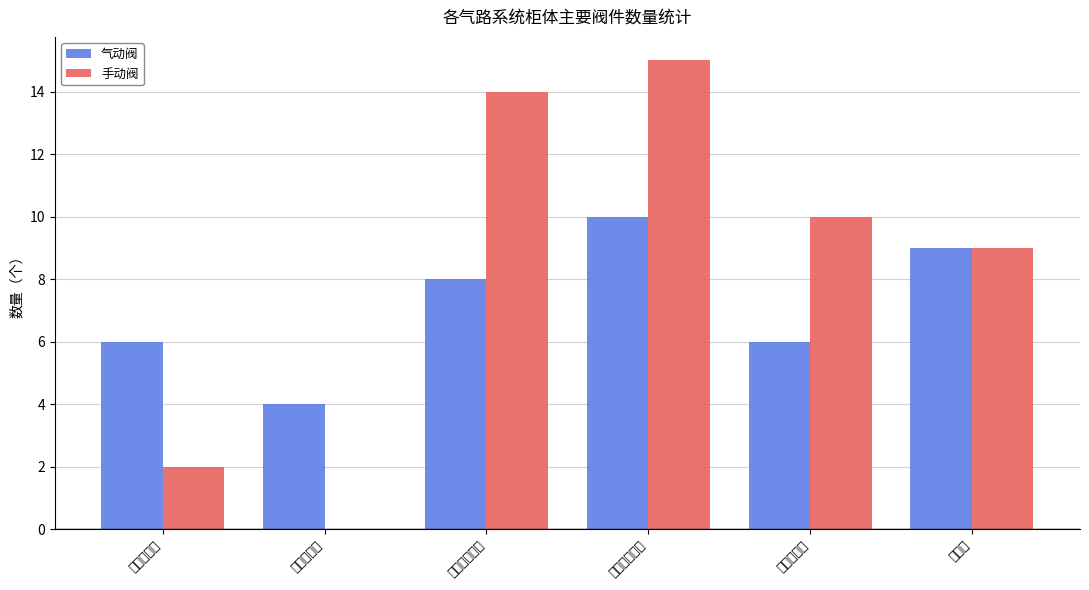

At how many categories does at least one series exceed 8?

4